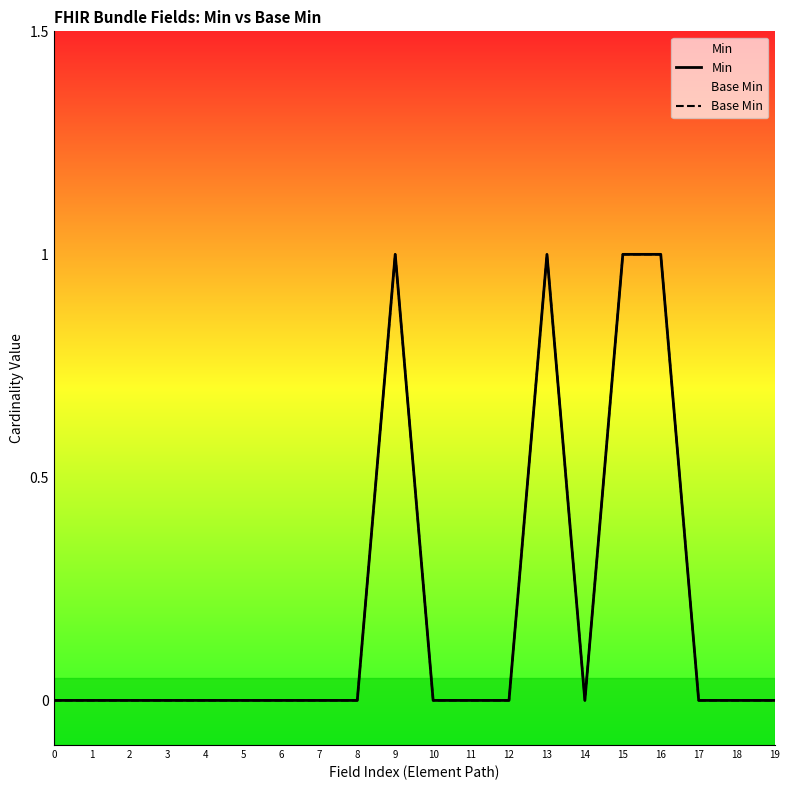

How many categories are shown in the chart?

20